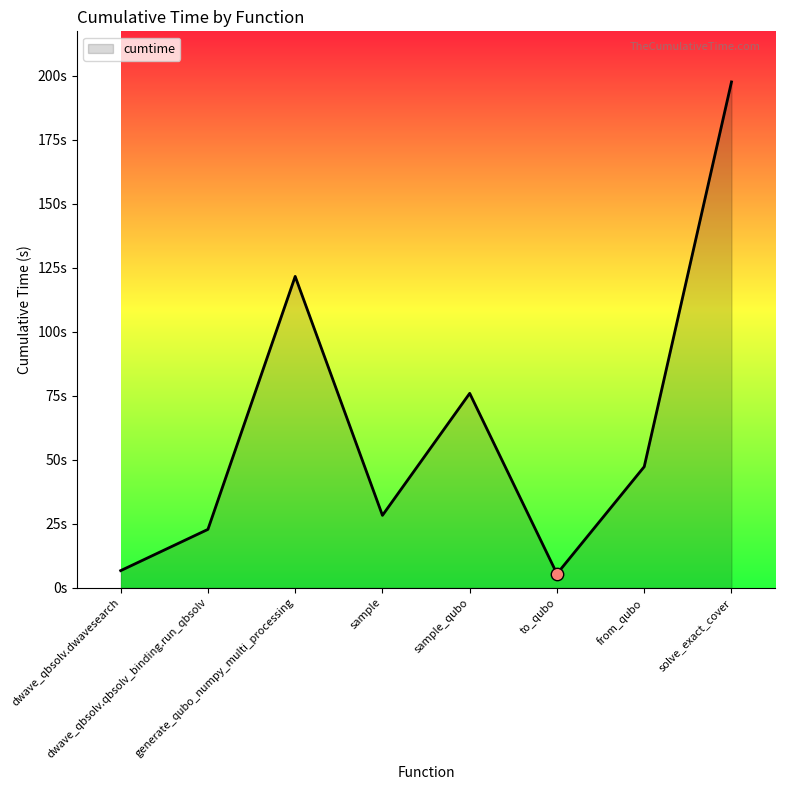

Approximately how many times larger is the value at sample_qubo compared to dwave_qbsolv.dwavesearch?

11.3